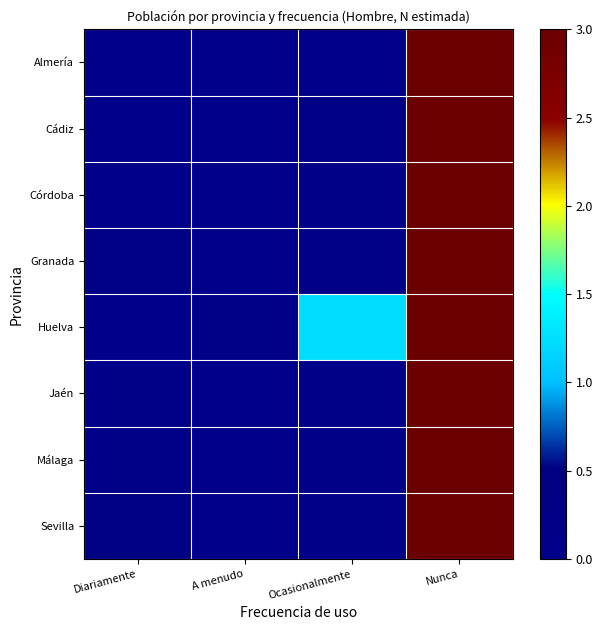

How many data points does each series have?

4